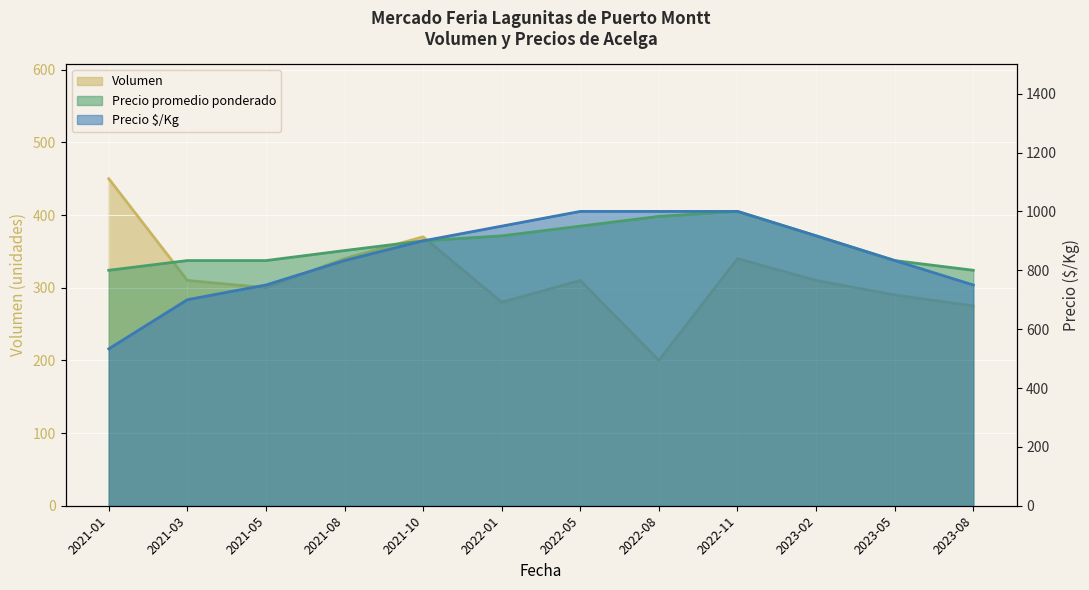

Where is Volumen nearest to the value 325?

2021-03